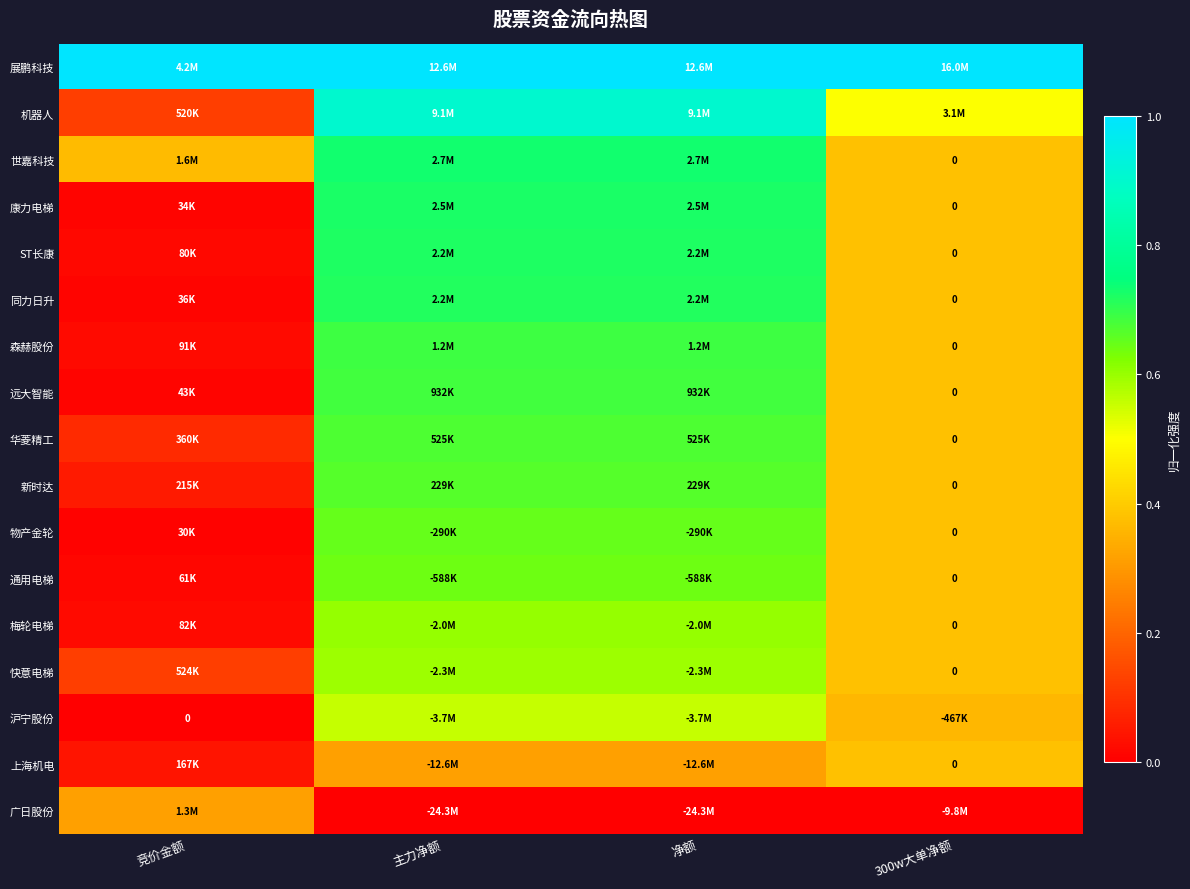

What is the greatest value displayed?

1.0